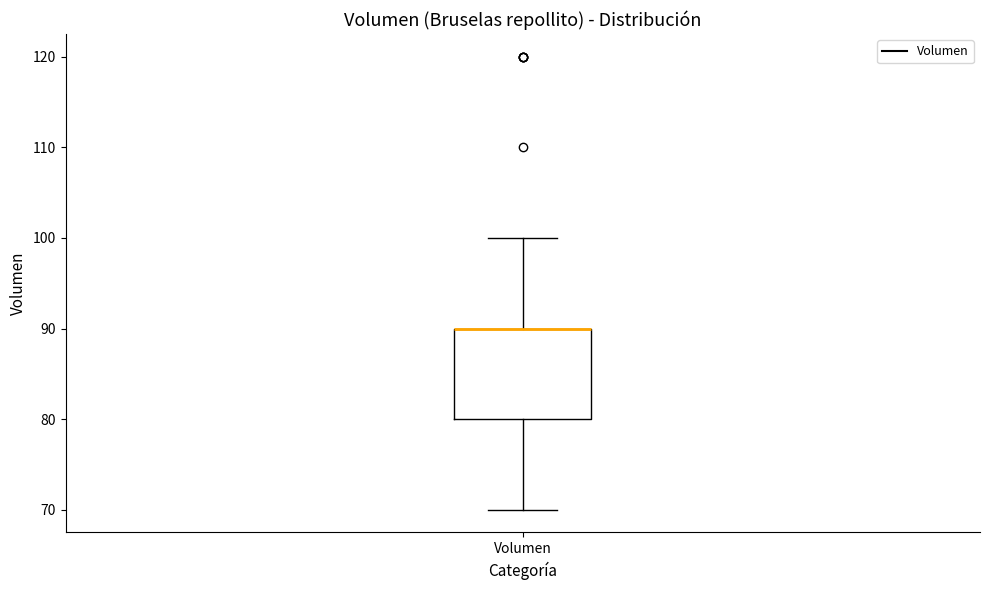

Read this box plot against the y-axis: the position of the median line, the range covered by the box, and the ends of both whiskers. The values are not printed on the chart, so give them approximately, as read against the axis.

median 90 (drawn on the box's upper edge), box 80 to 90, whiskers 70 to 100